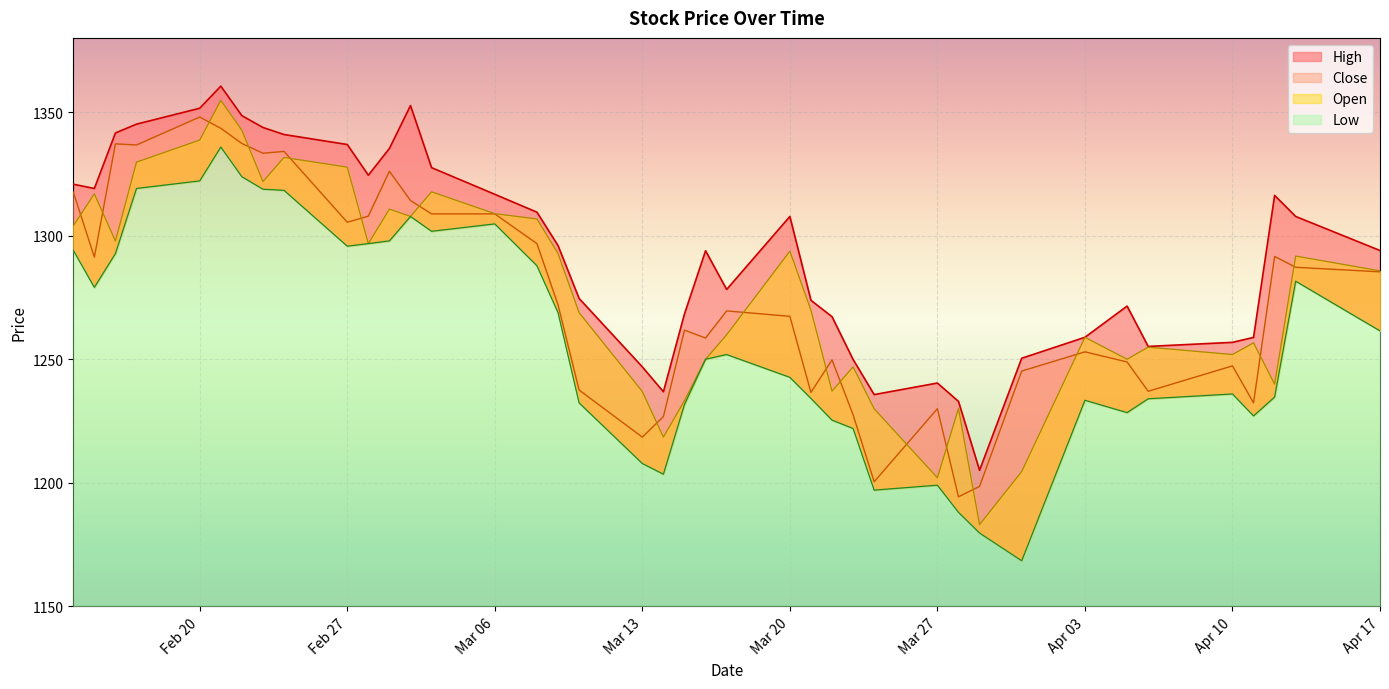

Which series has the largest total across all categories?

High